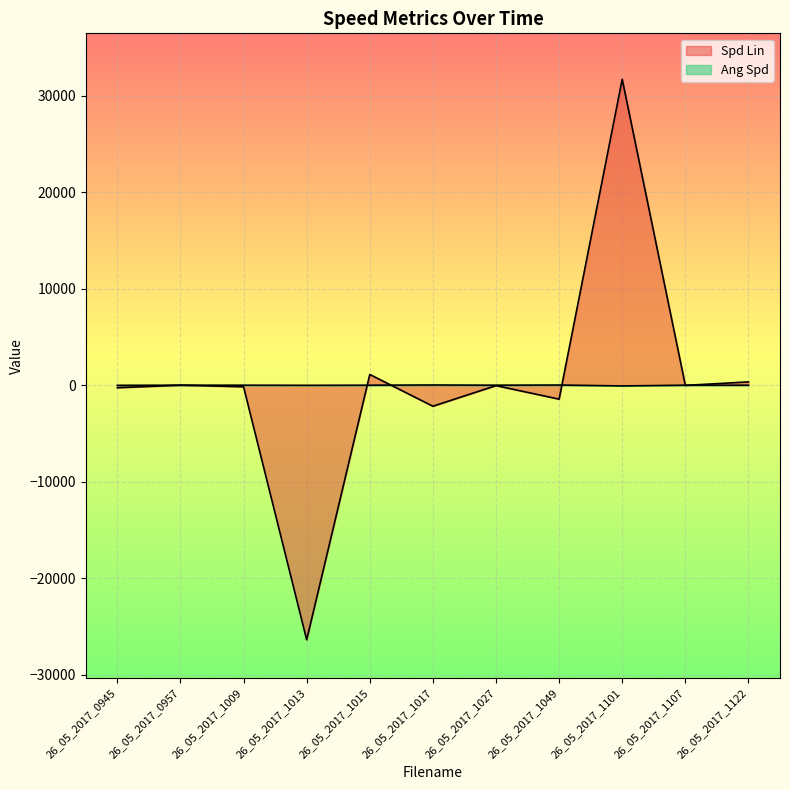

Rank the categories by Ang Spd value from lowest to highest.

26_05_2017_1101, 26_05_2017_0945, 26_05_2017_1013, 26_05_2017_1122, 26_05_2017_1015, 26_05_2017_1027, 26_05_2017_0957, 26_05_2017_1107, 26_05_2017_1009, 26_05_2017_1049, 26_05_2017_1017